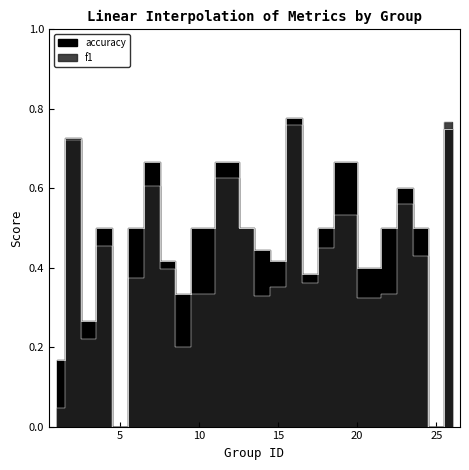

Which series has the largest total across all categories?

accuracy